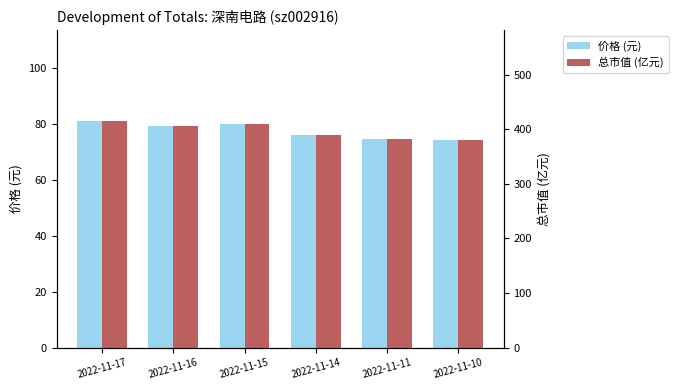

What is the difference between the maximum and second lowest values in the 总市值 (亿元) series?

32.3